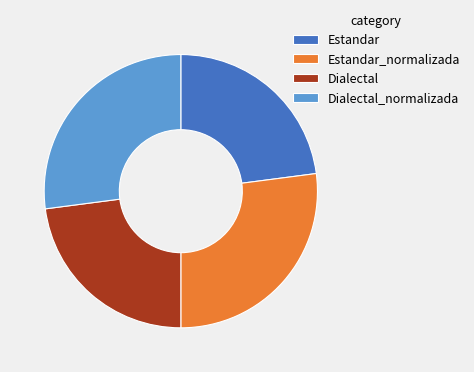

True or false: Dialectal_normalizada accounts for 27% of the total.

True